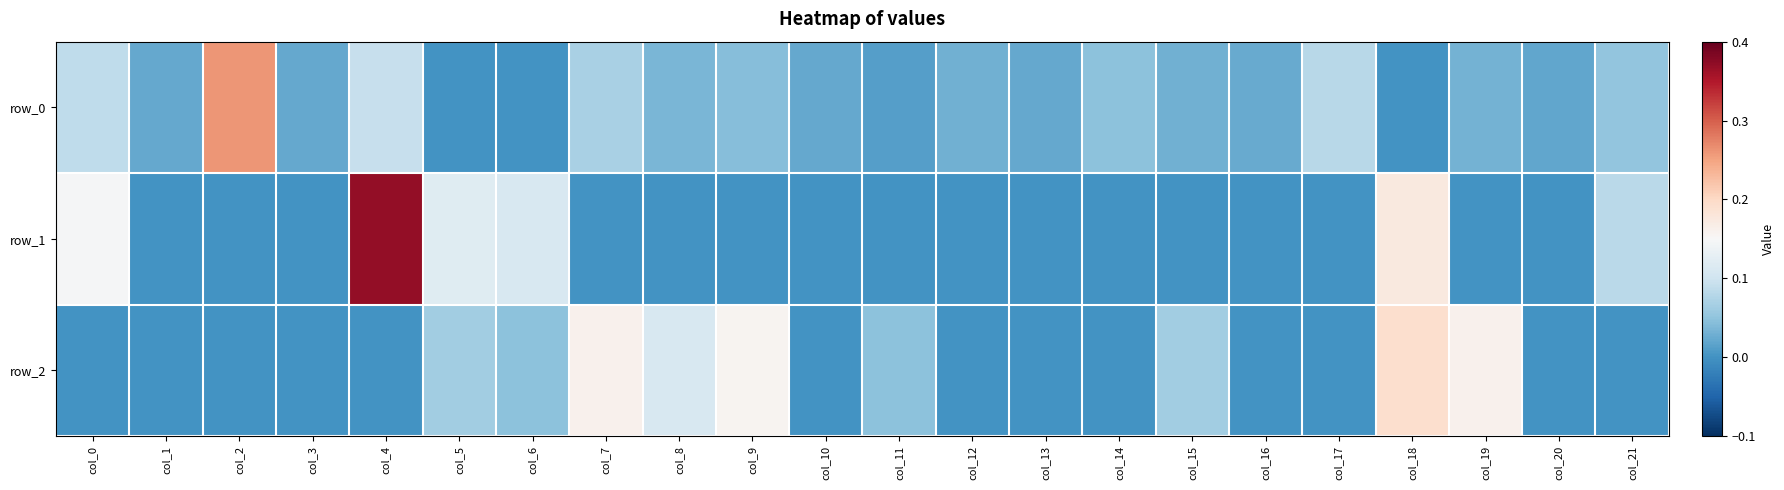

Is the value of row_1 at col_0 greater than the value of row_2 at col_21?

Yes